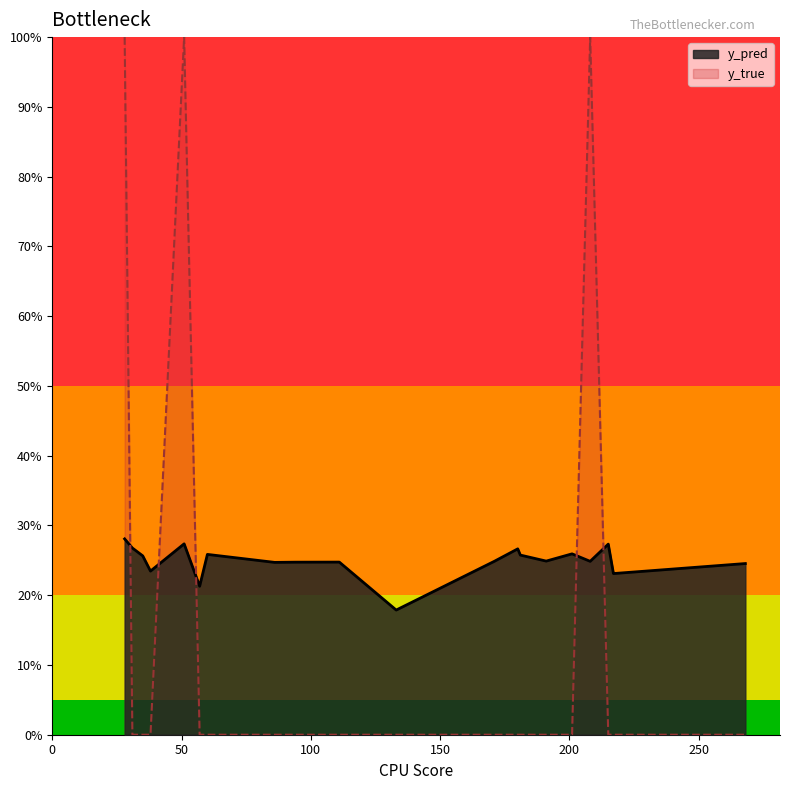

Which label corresponds to the smallest value in the chart?

31